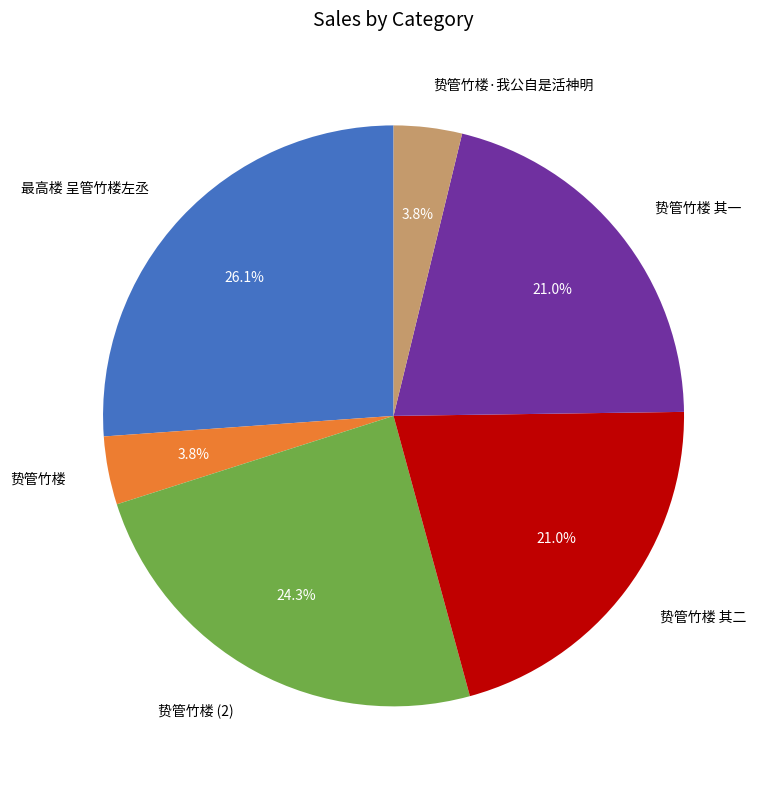

How many slices are in this pie chart?

6